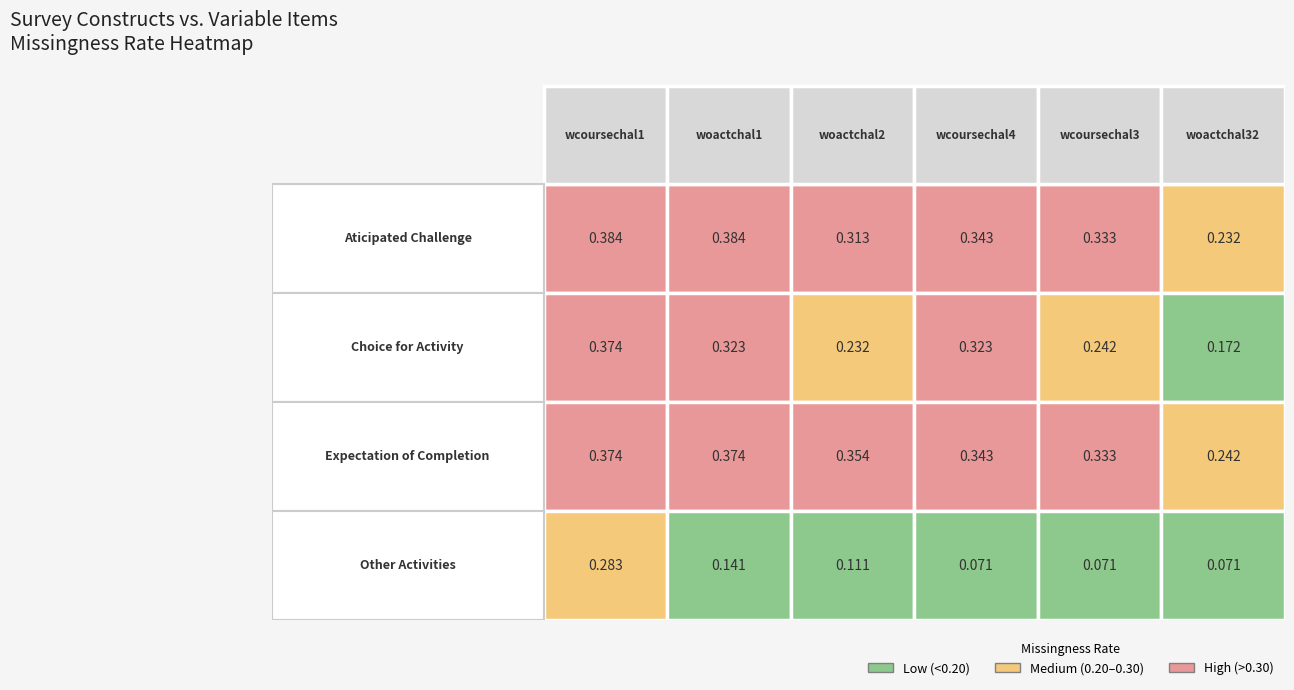

List the labels in order of Other Activities value, smallest first.

3, 4, 5, 2, 1, 0